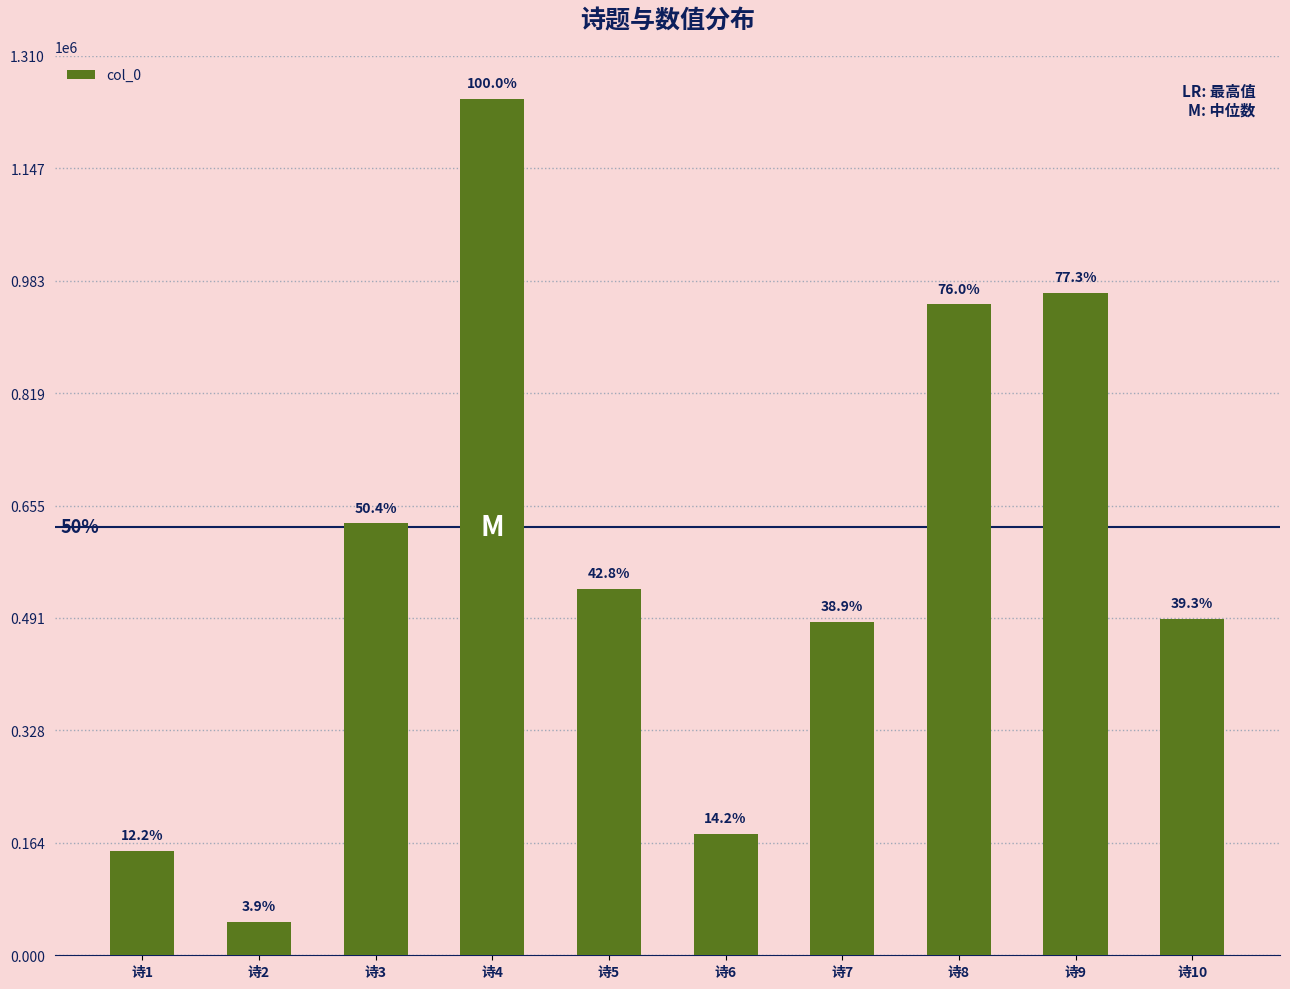

List the labels in order of value, largest first.

诗4, 诗9, 诗8, 诗3, 诗5, 诗10, 诗7, 诗6, 诗1, 诗2